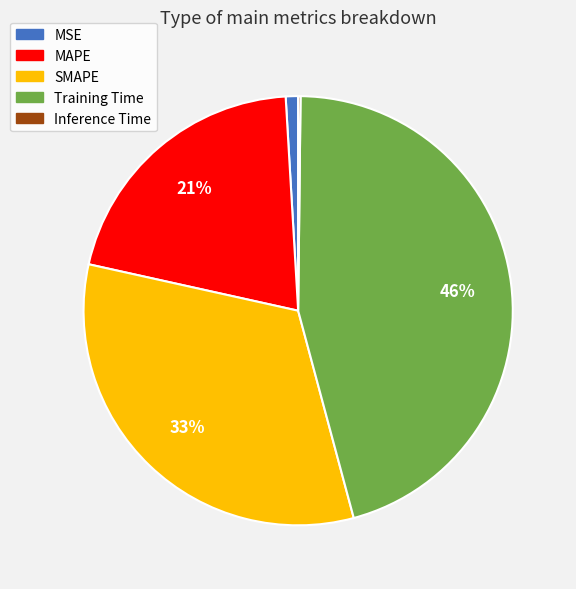

To the nearest percent, what percentage of the pie is MSE?

1%